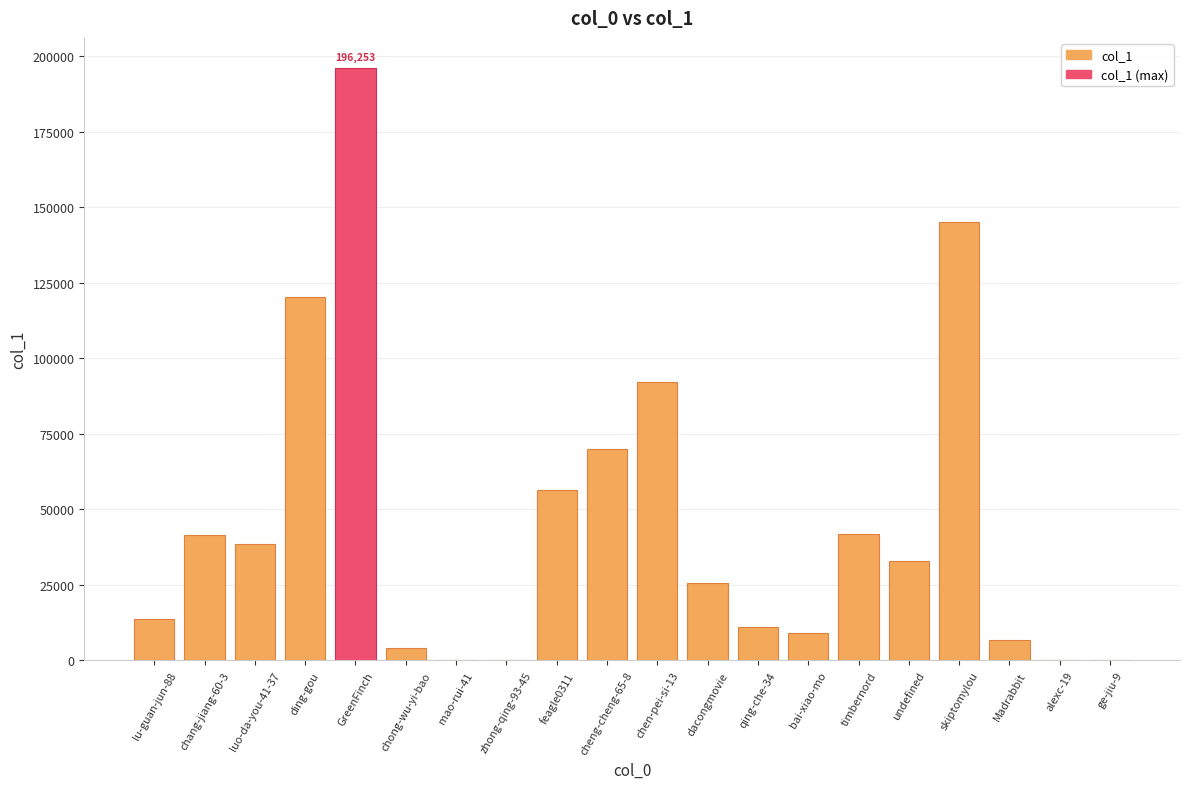

Are the bars horizontal?

No